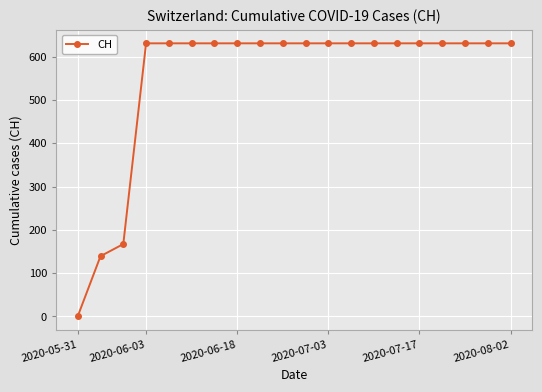

What is the greatest value displayed?

631